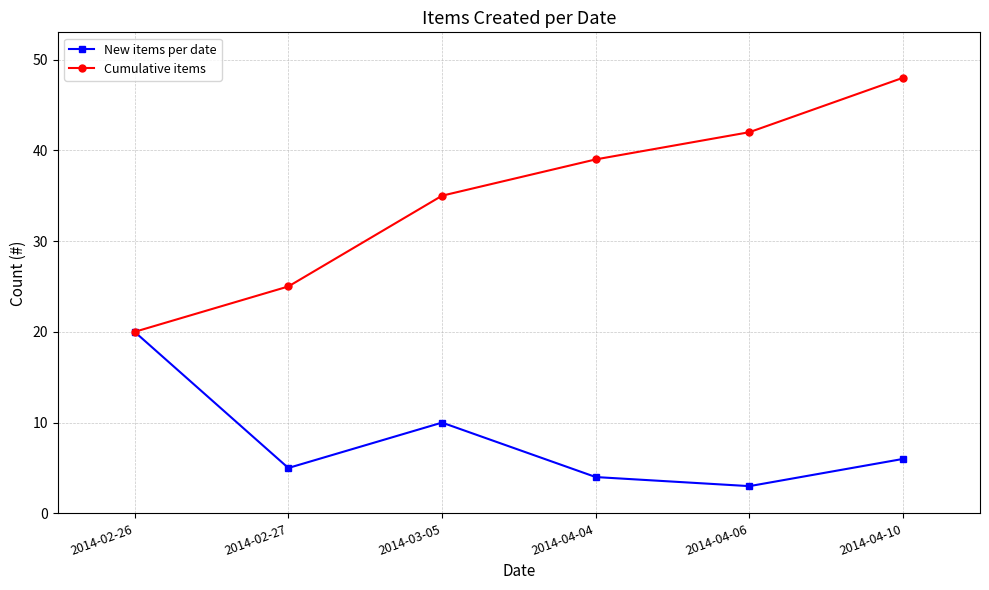

How many lines are shown in the chart?

2